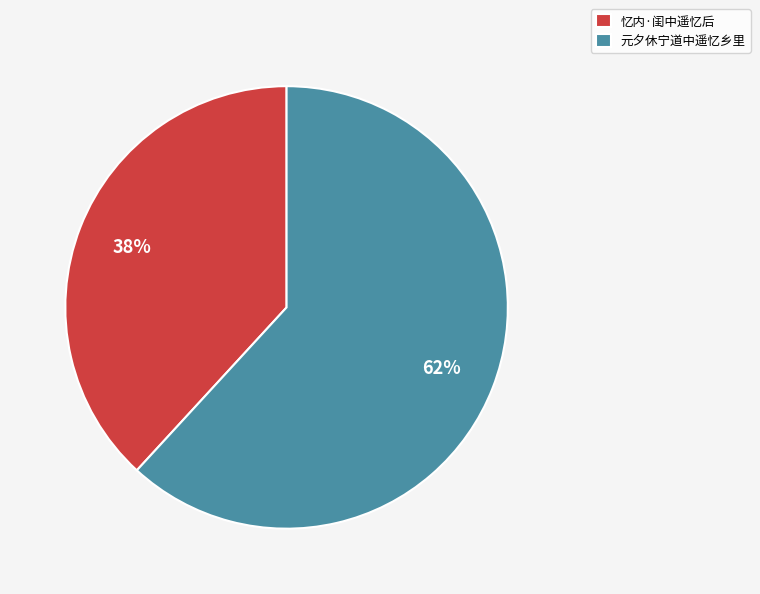

Which category has the smallest portion of the pie?

忆内·闺中遥忆后